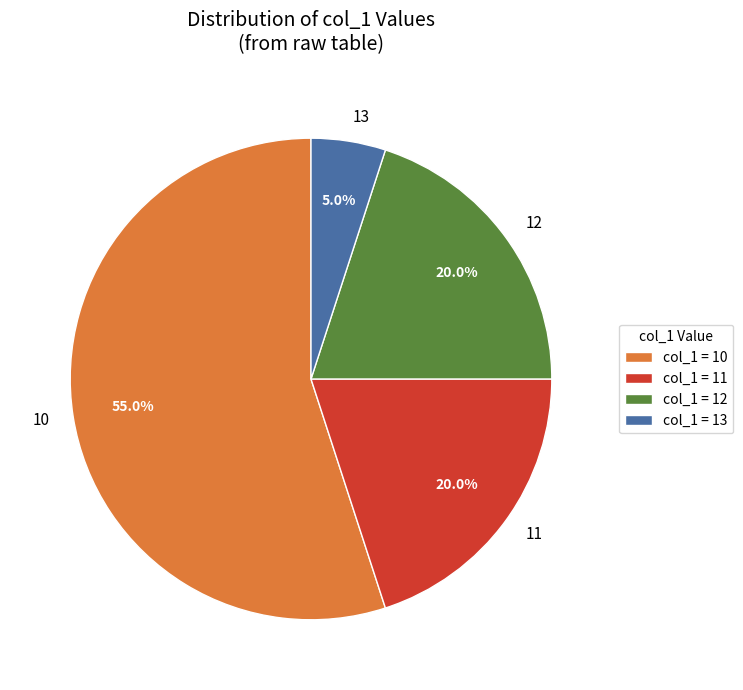

Combined, what portion of the pie is 13 and 11?

25.0%